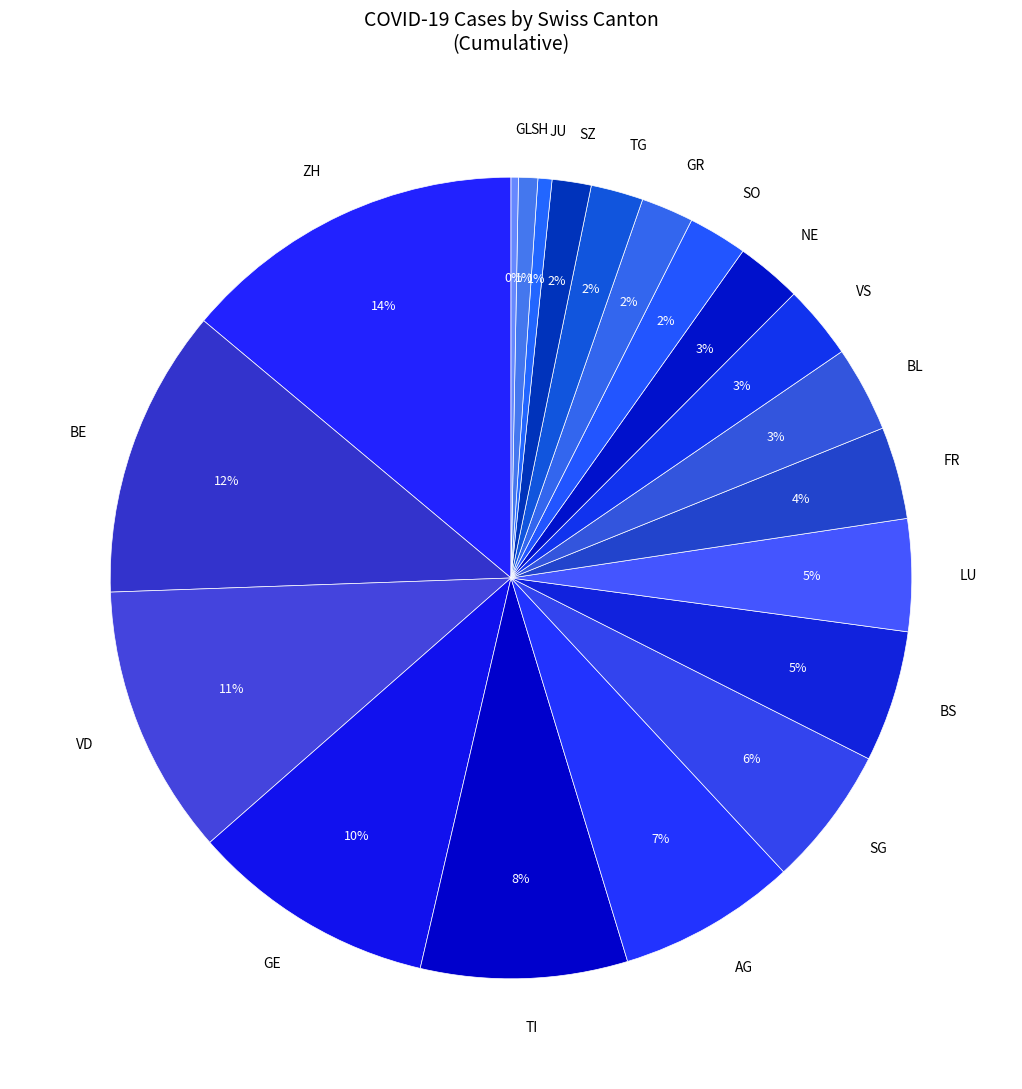

How many slices are in this pie chart?

20